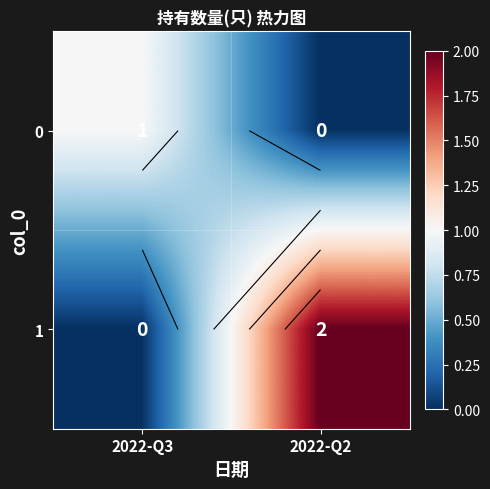

What is the difference between the maximum and minimum values in the 0 series?

1